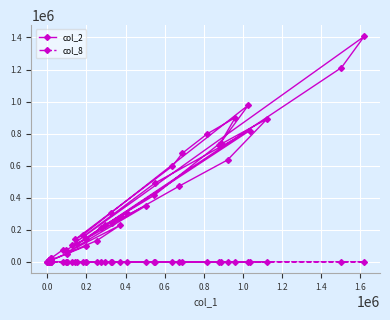

What is the difference between the maximum and second lowest values in the col_8 series?

44